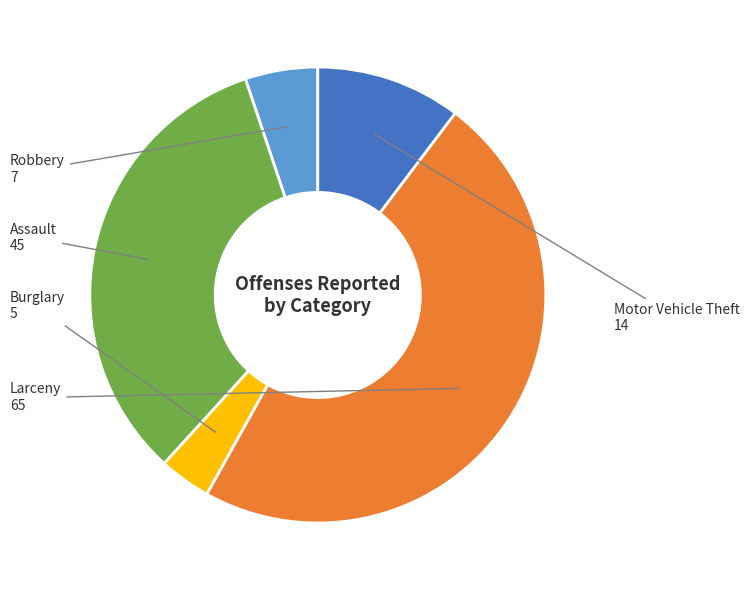

Is there any slice that represents more than half of the pie?

No